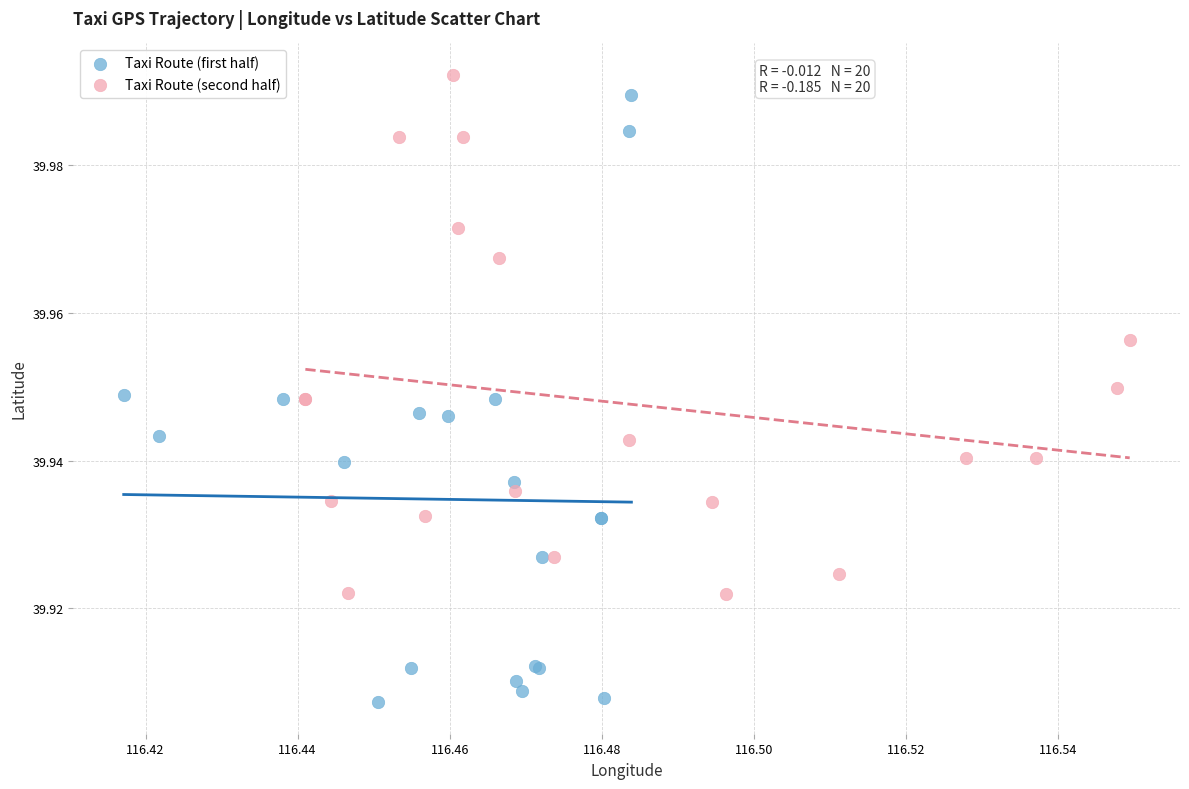

Which series contains the lowest Y value?

Taxi Route (first half)